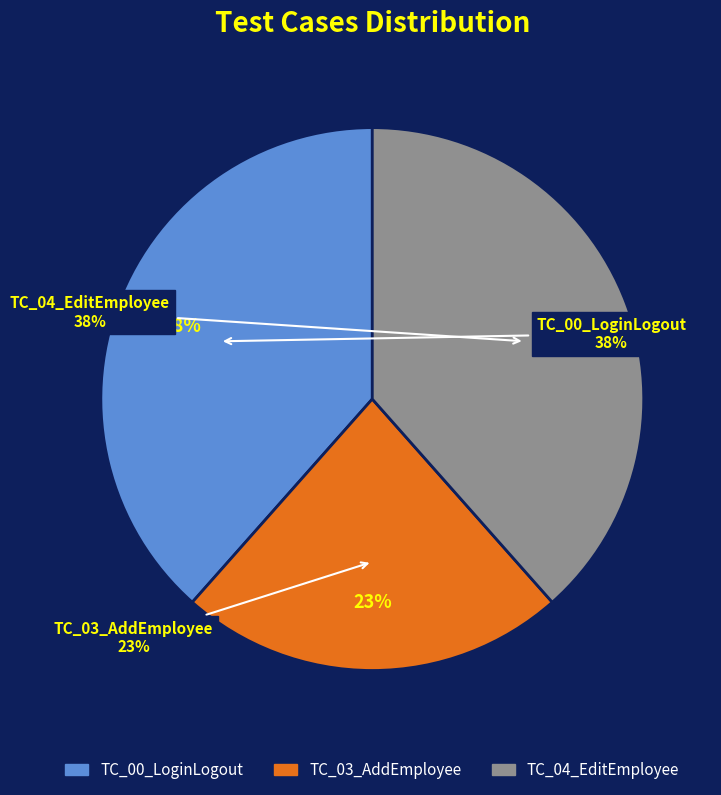

What is the smallest slice in the pie chart?

TC_03_AddEmployee